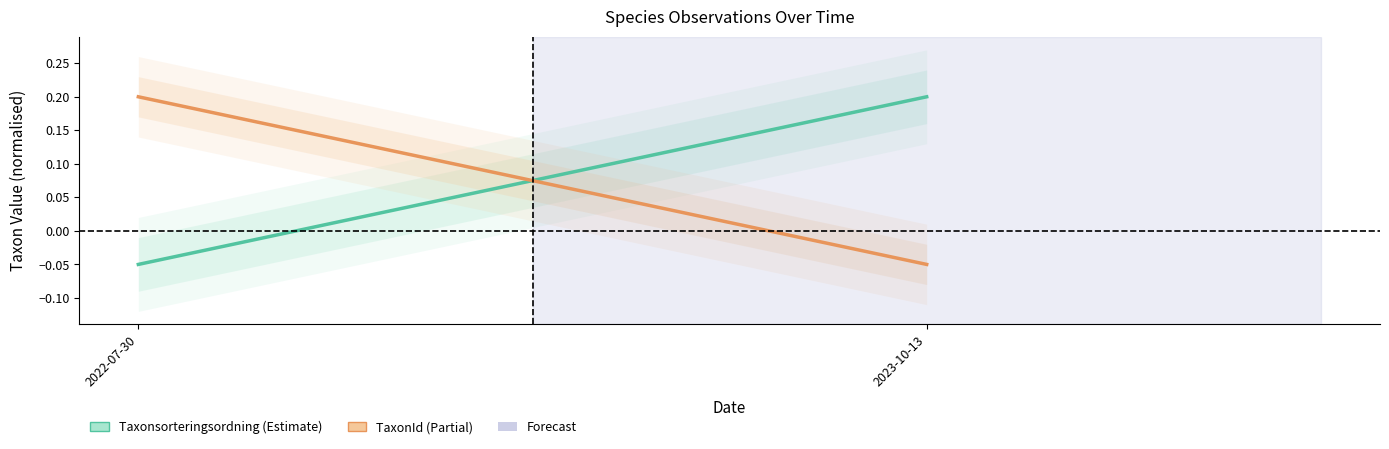

At 2023-10-13, list the series in order from smallest to largest.

TaxonId, Taxonsorteringsordning